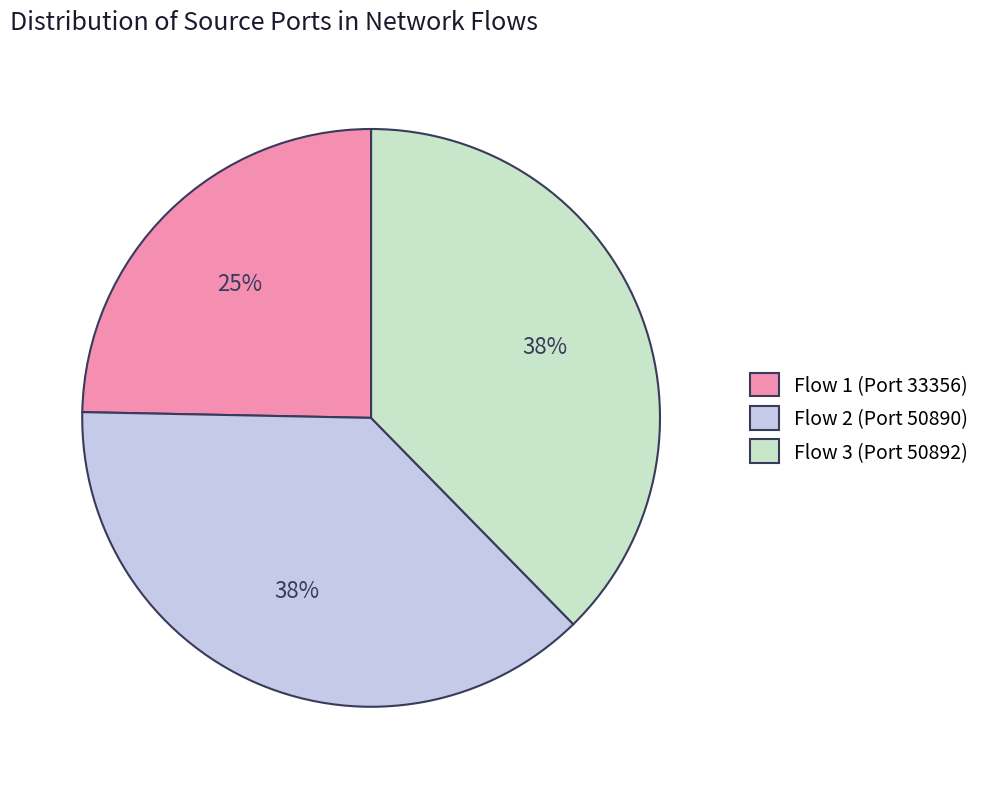

Approximately how many times larger is the value at Flow 1 (Port 33356) compared to Flow 2 (Port 50890)?

0.7